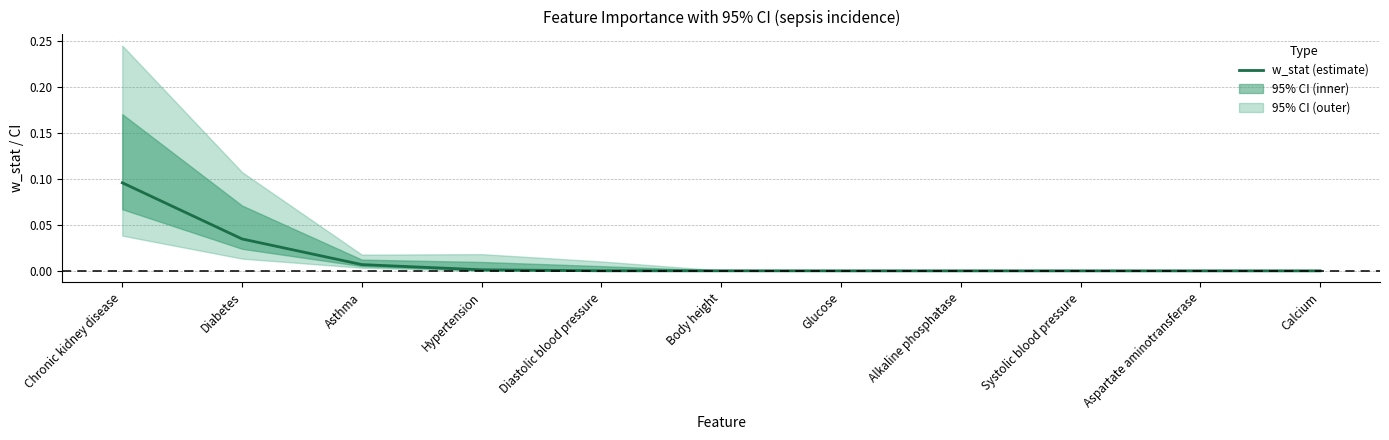

List the labels in order of value, smallest first.

Calcium, Aspartate aminotransferase, Systolic blood pressure, Alkaline phosphatase, Glucose, Body height, Diastolic blood pressure, Hypertension, Asthma, Diabetes, Chronic kidney disease